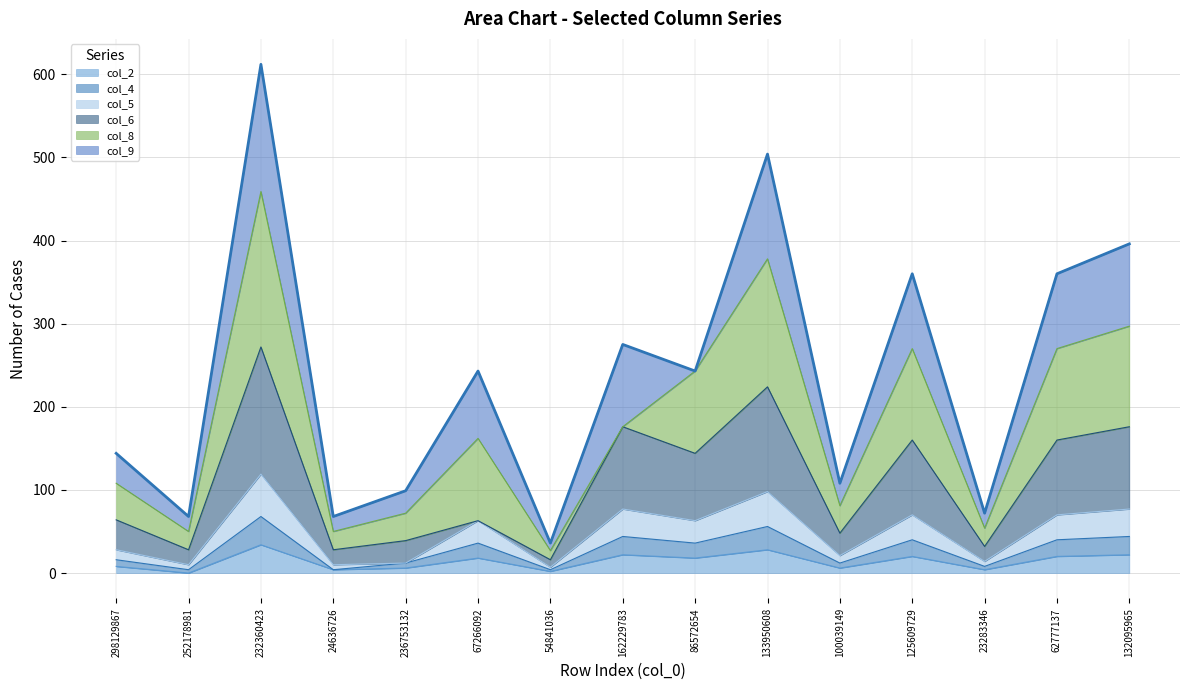

Where does the col_4 series first go above 36?

232360423